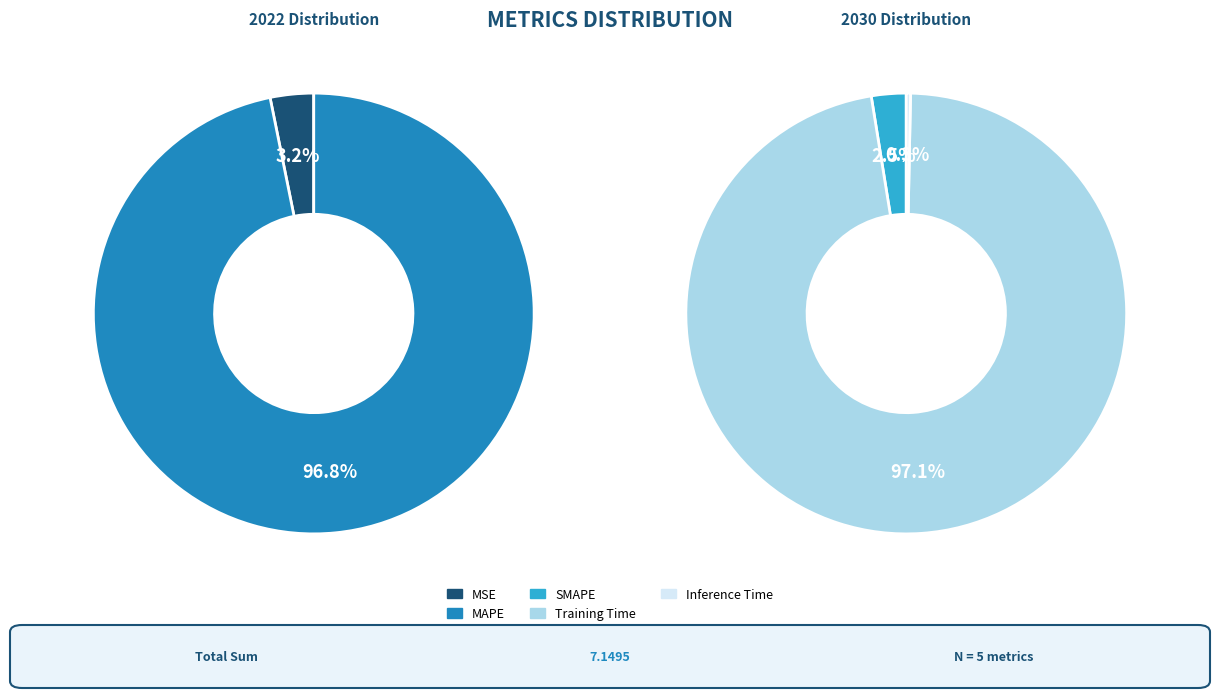

What portion of the pie excludes Inference Time?

99.7%